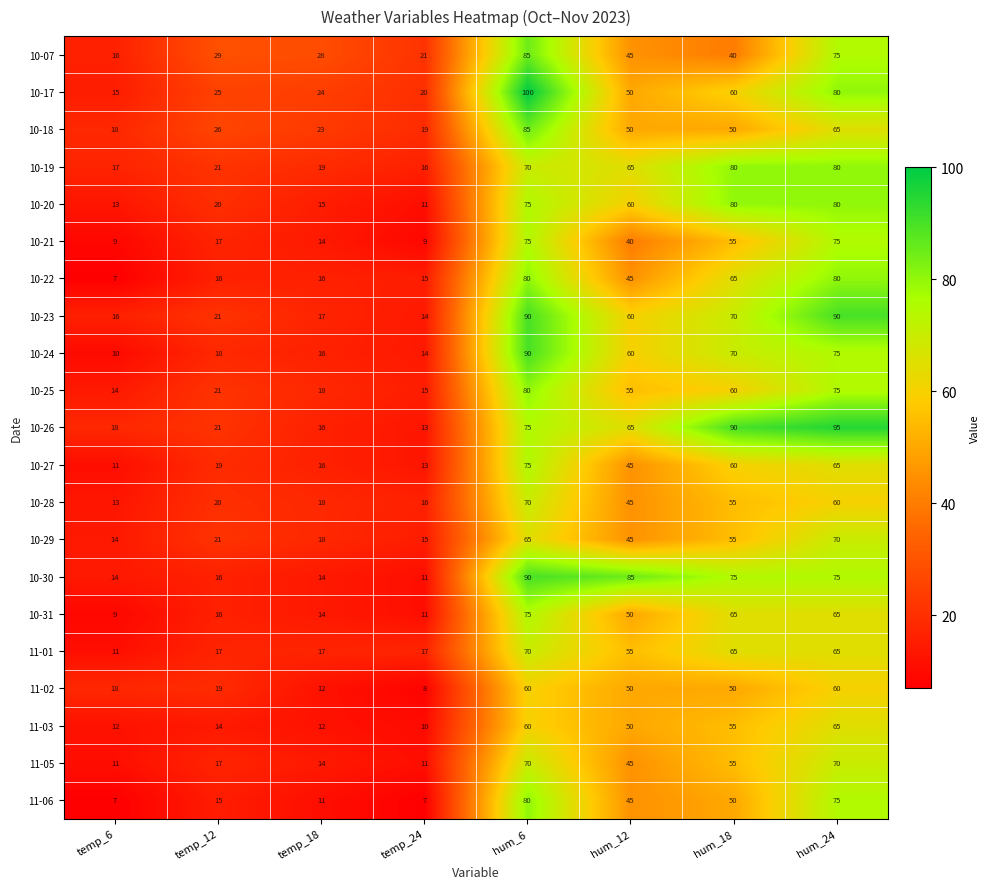

What is the spread (max minus min) of values at temp_24?

14